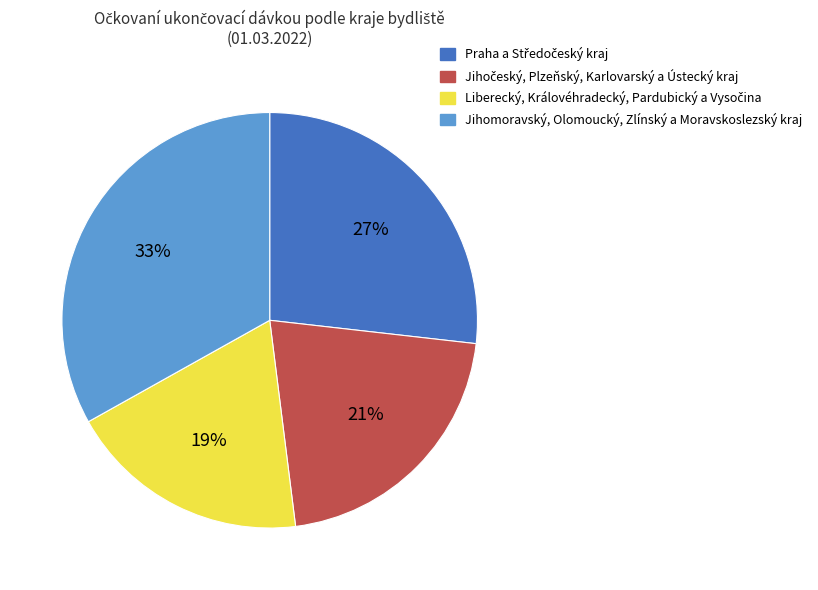

To the nearest percent, what is the average slice percentage?

25%